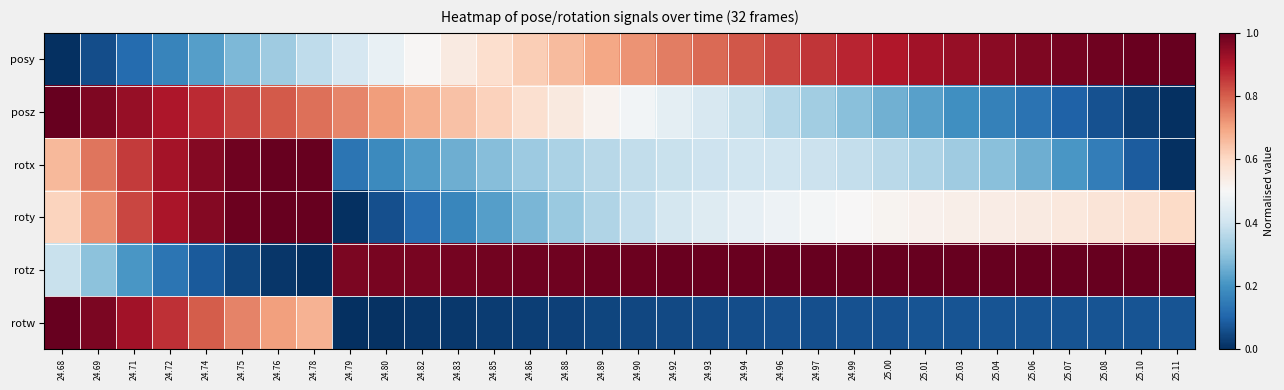

Reading right to left, list all the values displayed in this chart.

posy: 25.11=1.0	25.10=1.0	25.08=1.0	25.07=1.0	25.06=1.0	25.04=1.0	25.03=0.9	25.01=0.9	25.00=0.9	24.99=0.9	24.97=0.9	24.96=0.8	24.94=0.8	24.93=0.8	24.92=0.8	24.90=0.7	24.89=0.7	24.88=0.7	24.86=0.6	24.85=0.6	24.83=0.5	24.82=0.5	24.80=0.5	24.79=0.4	24.78=0.4	24.76=0.3	24.75=0.3	24.74=0.2	24.72=0.2	24.71=0.1	24.69=0.1	24.68=0.0
posz: 25.11=0.0	25.10=0.0	25.08=0.1	25.07=0.1	25.06=0.1	25.04=0.2	25.03=0.2	25.01=0.2	25.00=0.3	24.99=0.3	24.97=0.3	24.96=0.4	24.94=0.4	24.93=0.4	24.92=0.5	24.90=0.5	24.89=0.5	24.88=0.5	24.86=0.6	24.85=0.6	24.83=0.6	24.82=0.7	24.80=0.7	24.79=0.7	24.78=0.8	24.76=0.8	24.75=0.8	24.74=0.9	24.72=0.9	24.71=0.9	24.69=1.0	24.68=1.0
rotx: 25.11=0.0	25.10=0.1	25.08=0.2	25.07=0.2	25.06=0.3	25.04=0.3	25.03=0.3	25.01=0.3	25.00=0.4	24.99=0.4	24.97=0.4	24.96=0.4	24.94=0.4	24.93=0.4	24.92=0.4	24.90=0.4	24.89=0.4	24.88=0.3	24.86=0.3	24.85=0.3	24.83=0.3	24.82=0.2	24.80=0.2	24.79=0.1	24.78=1.0	24.76=1.0	24.75=1.0	24.74=1.0	24.72=0.9	24.71=0.9	24.69=0.8	24.68=0.7
roty: 25.11=0.6	25.10=0.6	25.08=0.6	25.07=0.6	25.06=0.5	25.04=0.5	25.03=0.5	25.01=0.5	25.00=0.5	24.99=0.5	24.97=0.5	24.96=0.5	24.94=0.5	24.93=0.4	24.92=0.4	24.90=0.4	24.89=0.3	24.88=0.3	24.86=0.3	24.85=0.2	24.83=0.2	24.82=0.1	24.80=0.1	24.79=0.0	24.78=1.0	24.76=1.0	24.75=1.0	24.74=1.0	24.72=0.9	24.71=0.8	24.69=0.7	24.68=0.6
rotz: 25.11=1.0	25.10=1.0	25.08=1.0	25.07=1.0	25.06=1.0	25.04=1.0	25.03=1.0	25.01=1.0	25.00=1.0	24.99=1.0	24.97=1.0	24.96=1.0	24.94=1.0	24.93=1.0	24.92=1.0	24.90=1.0	24.89=1.0	24.88=1.0	24.86=1.0	24.85=1.0	24.83=1.0	24.82=1.0	24.80=1.0	24.79=1.0	24.78=0.0	24.76=0.0	24.75=0.0	24.74=0.1	24.72=0.1	24.71=0.2	24.69=0.3	24.68=0.4
rotw: 25.11=0.1	25.10=0.1	25.08=0.1	25.07=0.1	25.06=0.1	25.04=0.1	25.03=0.1	25.01=0.1	25.00=0.1	24.99=0.1	24.97=0.1	24.96=0.1	24.94=0.1	24.93=0.1	24.92=0.0	24.90=0.0	24.89=0.0	24.88=0.0	24.86=0.0	24.85=0.0	24.83=0.0	24.82=0.0	24.80=0.0	24.79=0.0	24.78=0.7	24.76=0.7	24.75=0.7	24.74=0.8	24.72=0.9	24.71=0.9	24.69=1.0	24.68=1.0